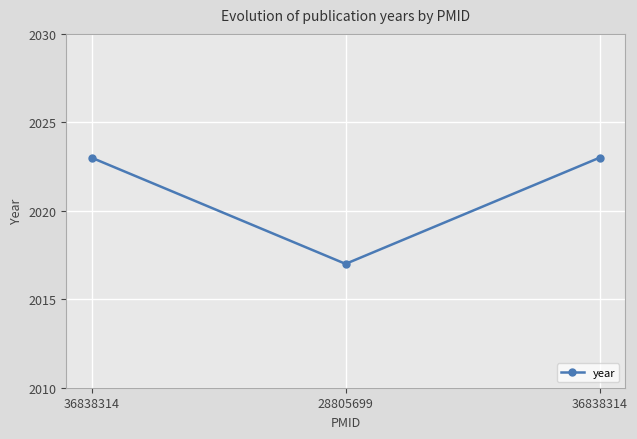

List the labels in order of value, smallest first.

28805699, 36838314, 36838314